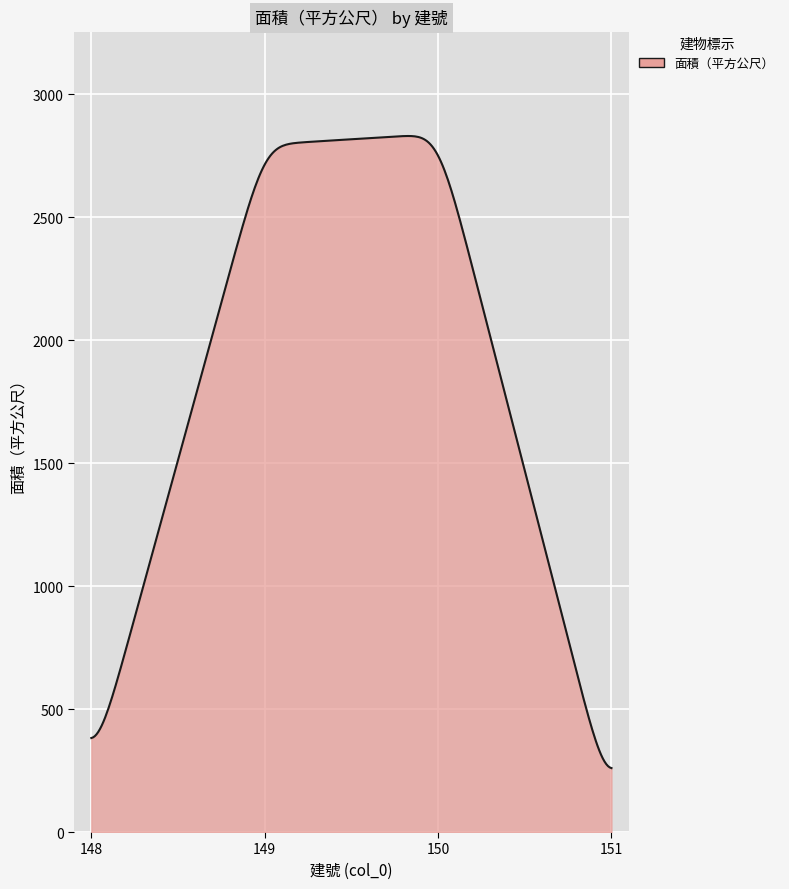

What is the sum of all values?

577958.2